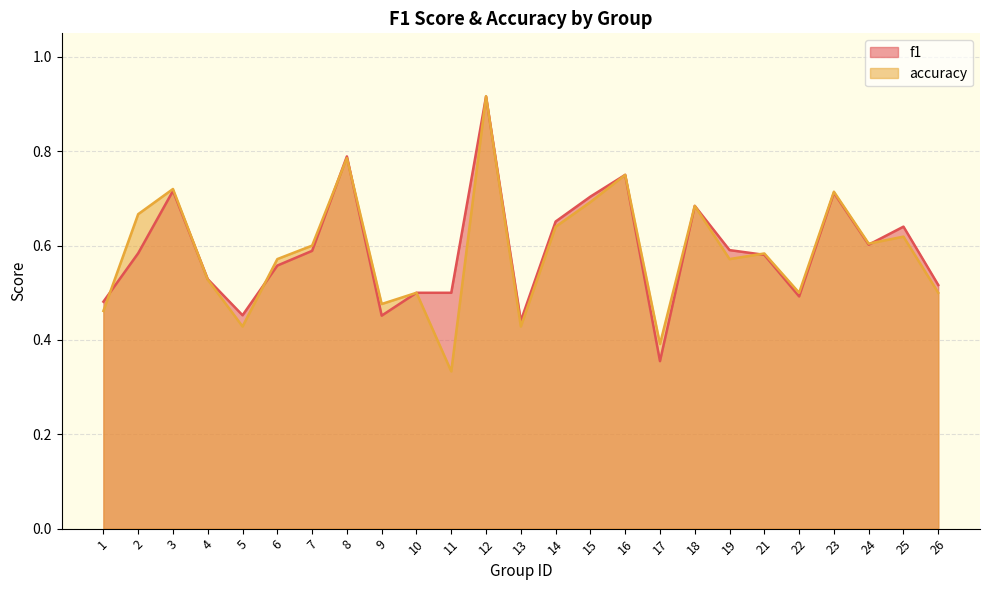

What is the greatest value displayed?

0.9